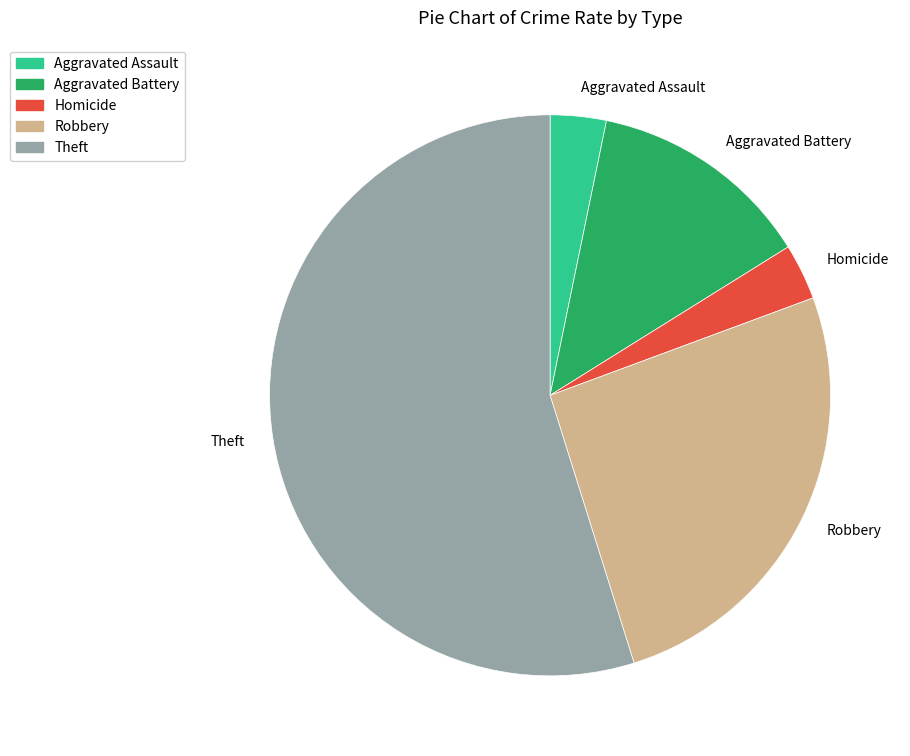

Is the sum of Aggravated Battery and Homicide greater than half?

No